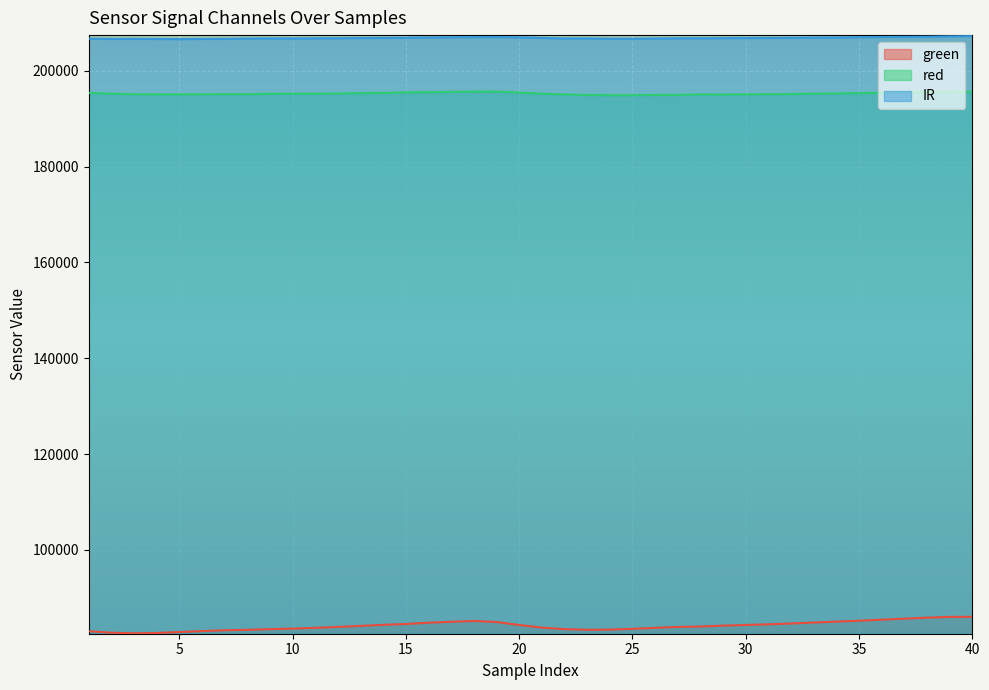

List the labels in order of IR value, smallest first.

5, 4, 2, 6, 3, 7, 25, 24, 1, 8, 22, 26, 23, 9, 10, 11, 27, 28, 12, 29, 13, 30, 31, 21, 14, 32, 15, 33, 34, 16, 20, 17, 35, 18, 19, 36, 37, 38, 39, 40